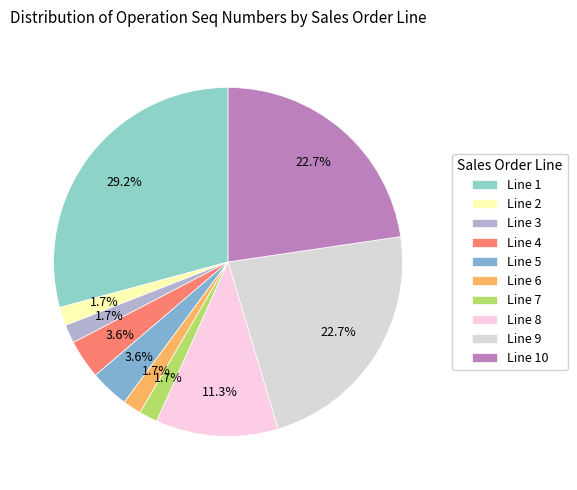

The Line 2 slice represents 2% of the pie. True or false?

False